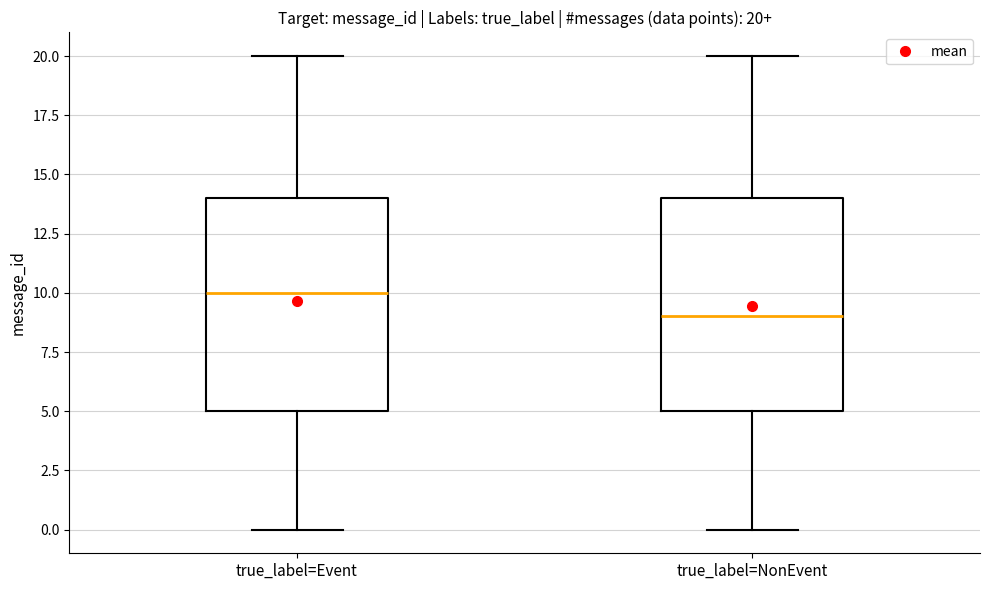

Which box has the lowest median line?

true_label=NonEvent